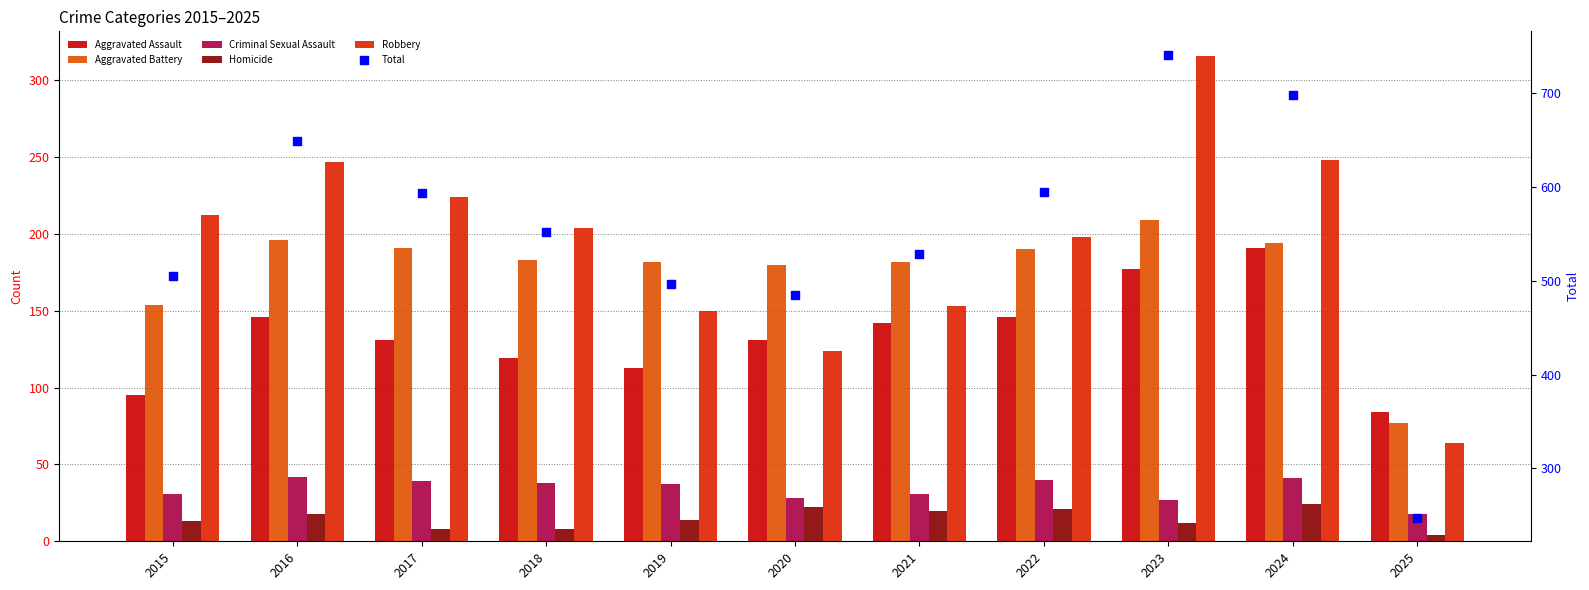

Which series reaches the maximum Y coordinate?

Total